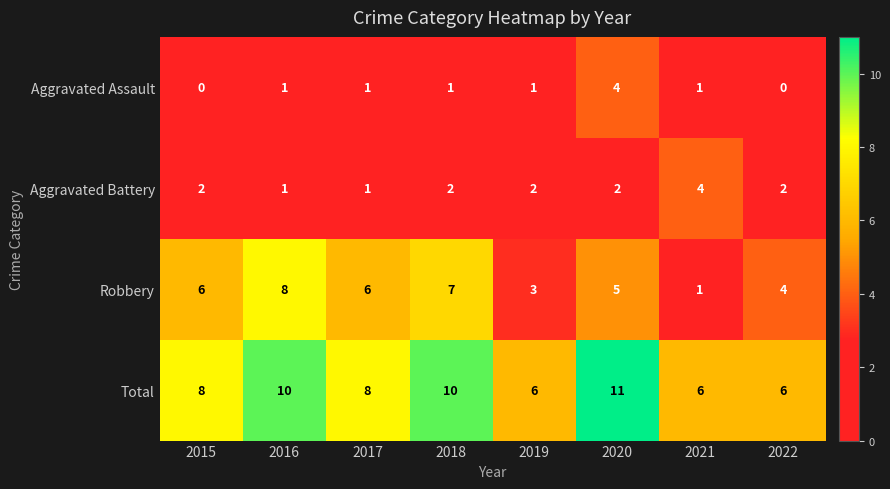

What is the average value of the Robbery series?

5